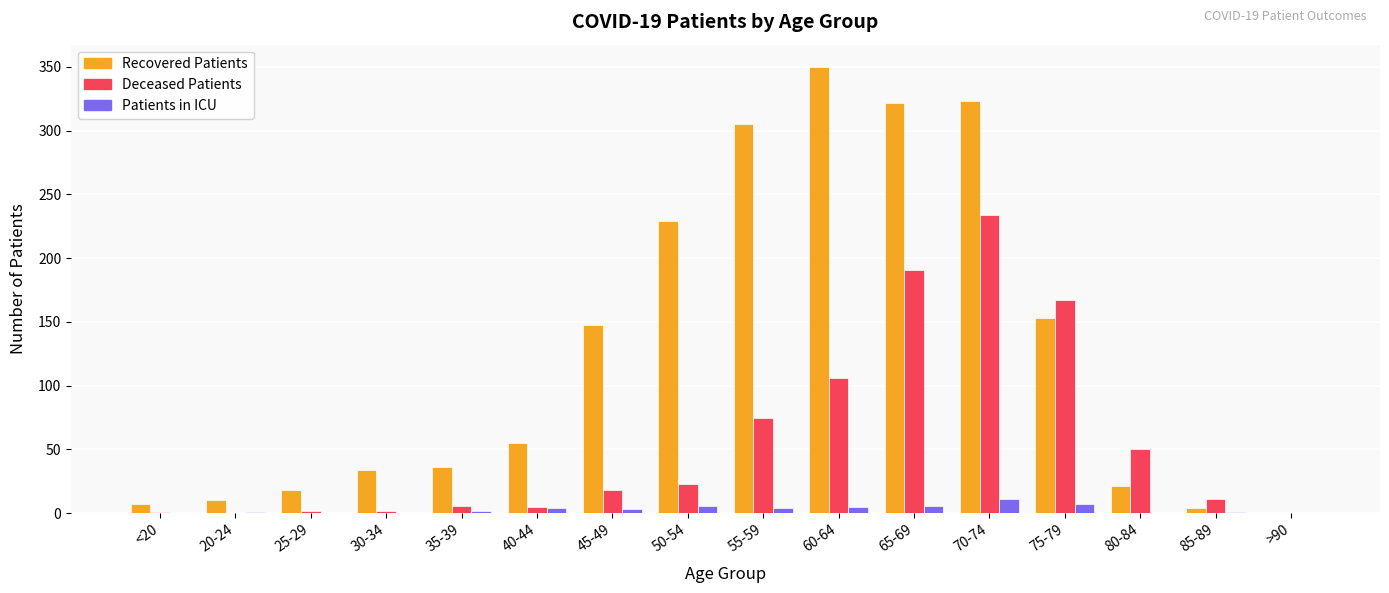

At which category is the sum across all series the highest?

70-74